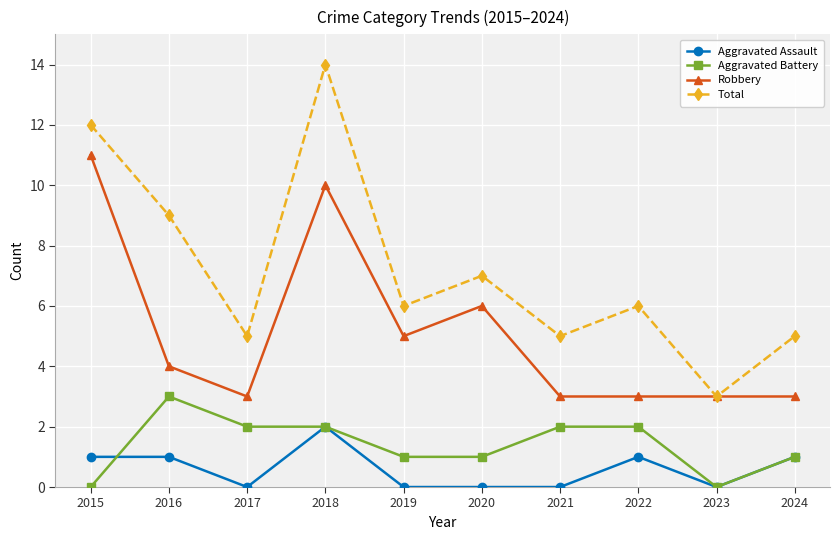

How many values in the Robbery series are below 4?

5